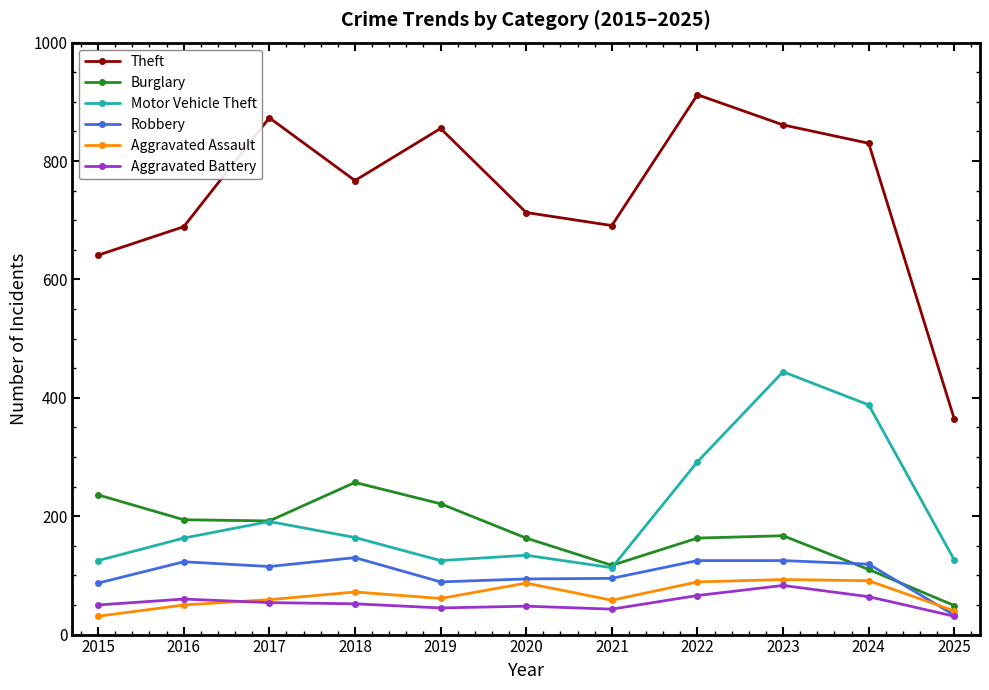

Is it true that Motor Vehicle Theft equals 107 at 2024?

False